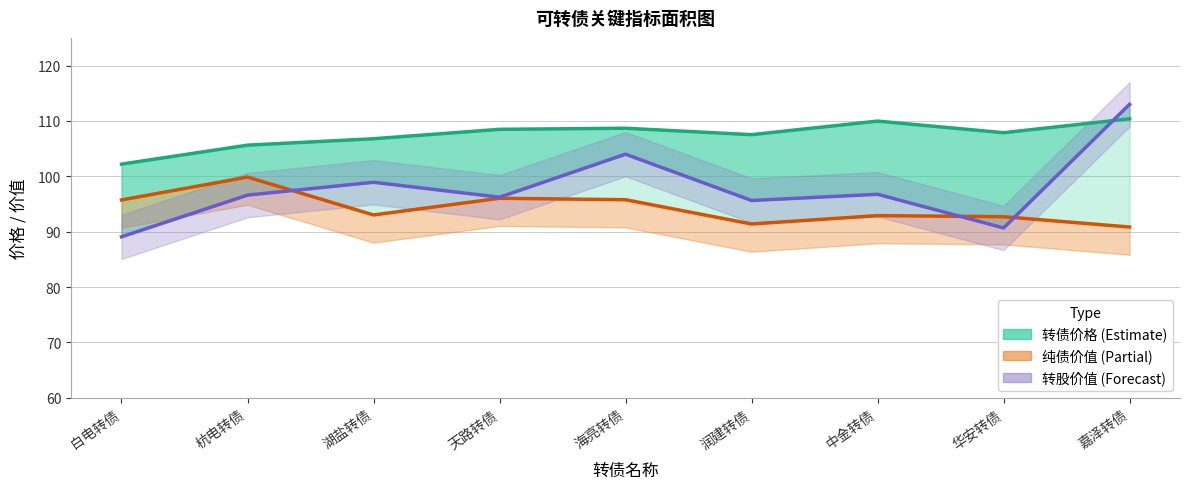

How many data points in 转股价值 are above 96?

6